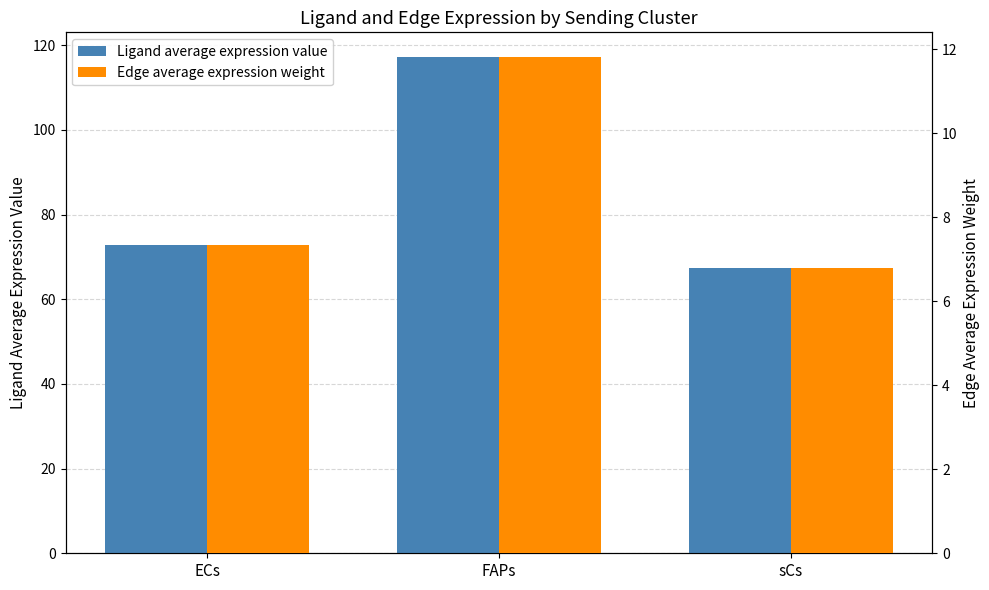

How many bars are there in each group?

2